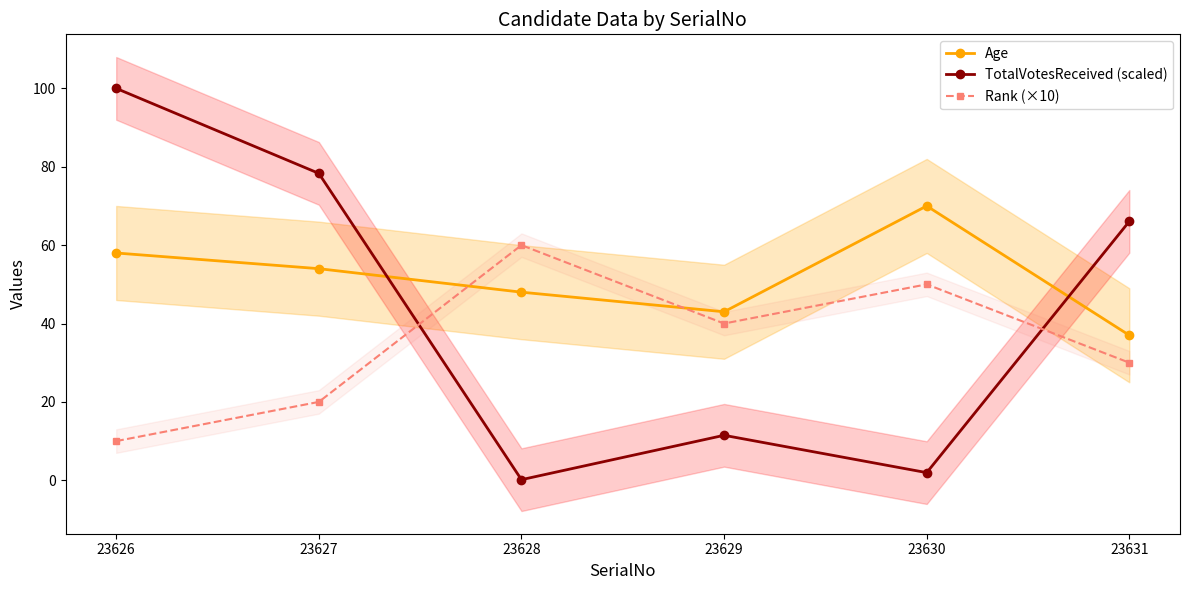

Which category has the highest value in the Age series?

23630